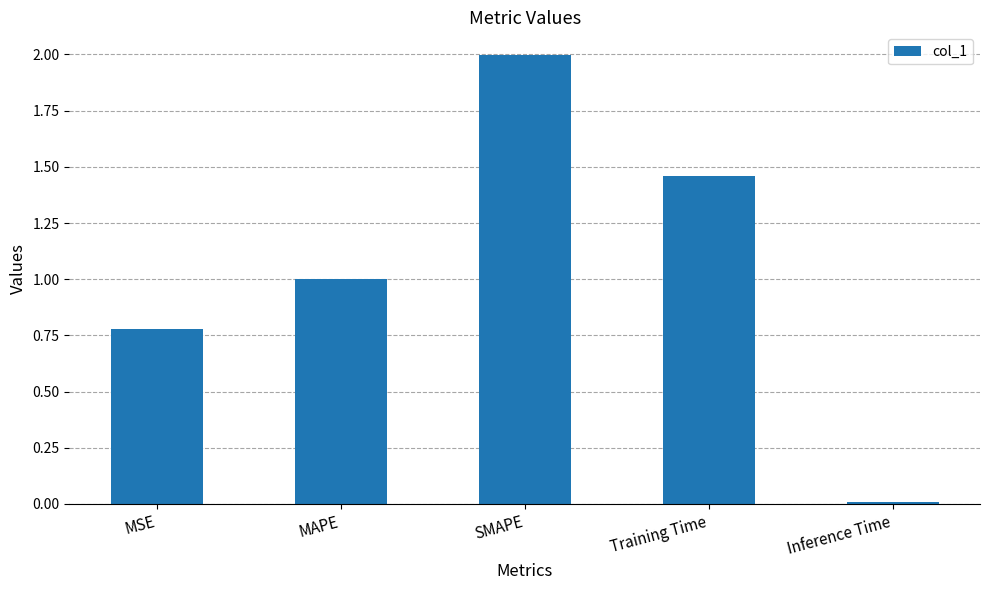

True or false: the data shows 1.9 at Training Time.

False